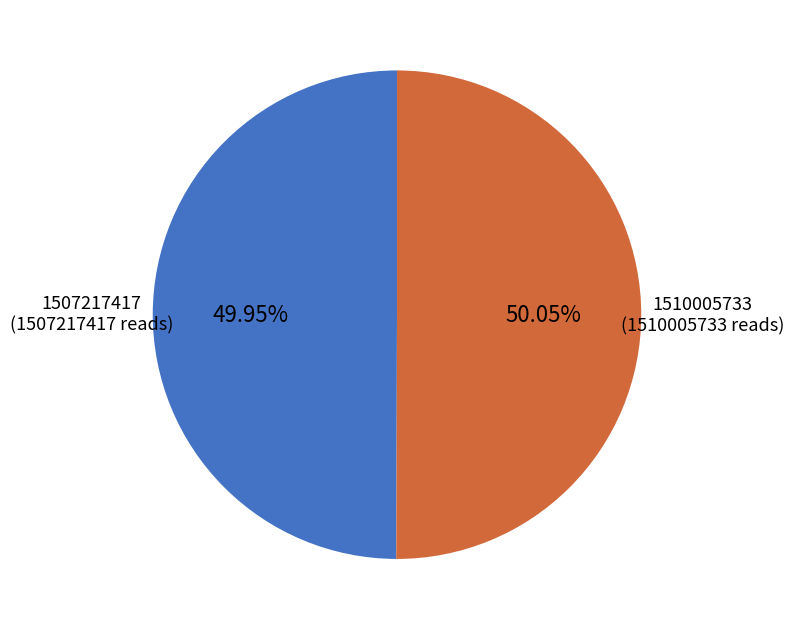

Is there any slice that represents more than half of the pie?

Yes